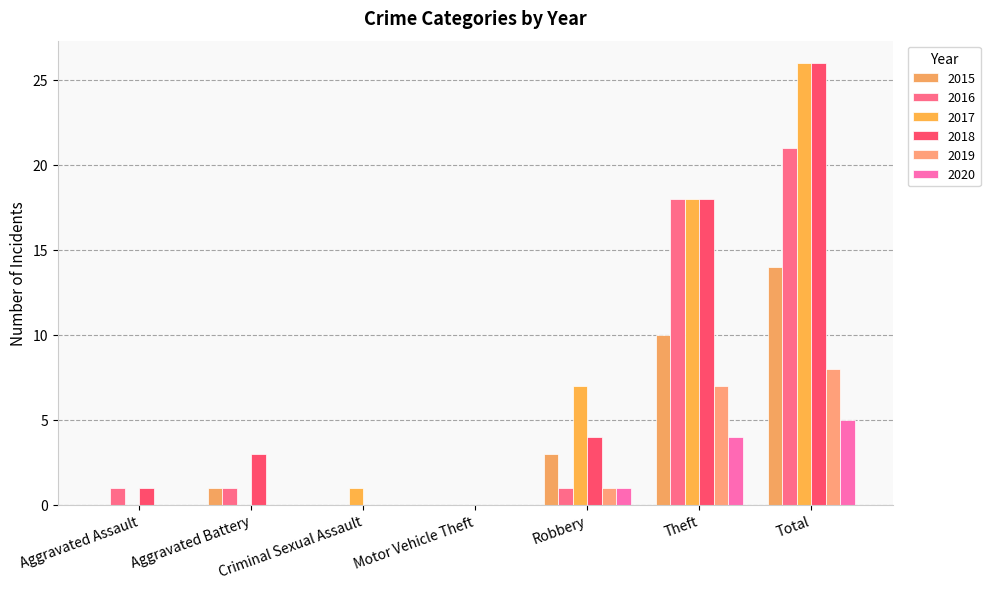

Is the value of 2016 at Aggravated Assault greater than the value of 2019 at Total?

No